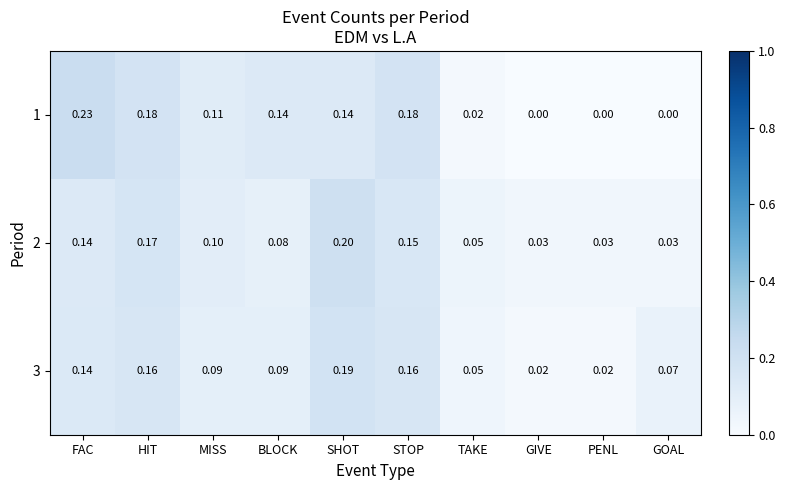

Which category has the highest value across all series?

FAC